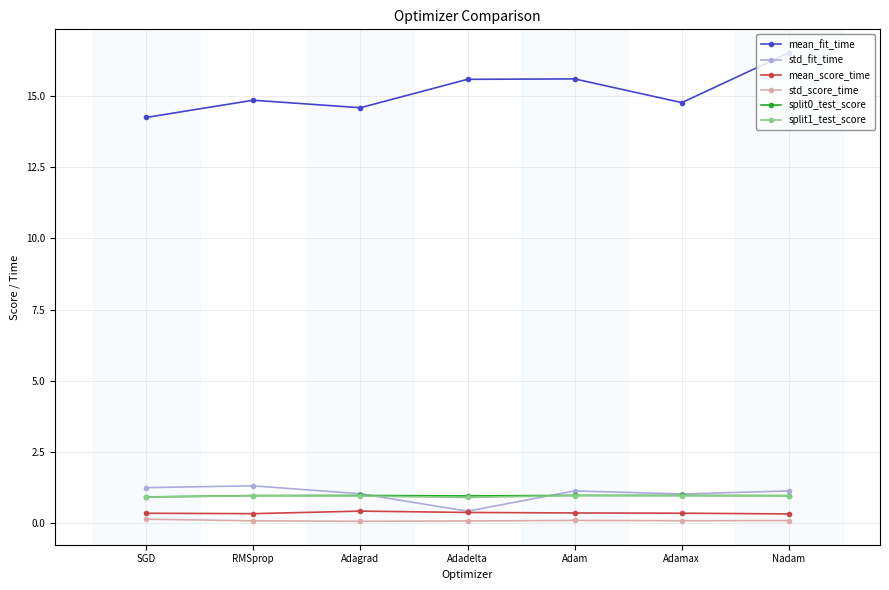

What is the total value across all series at RMSprop?

18.5